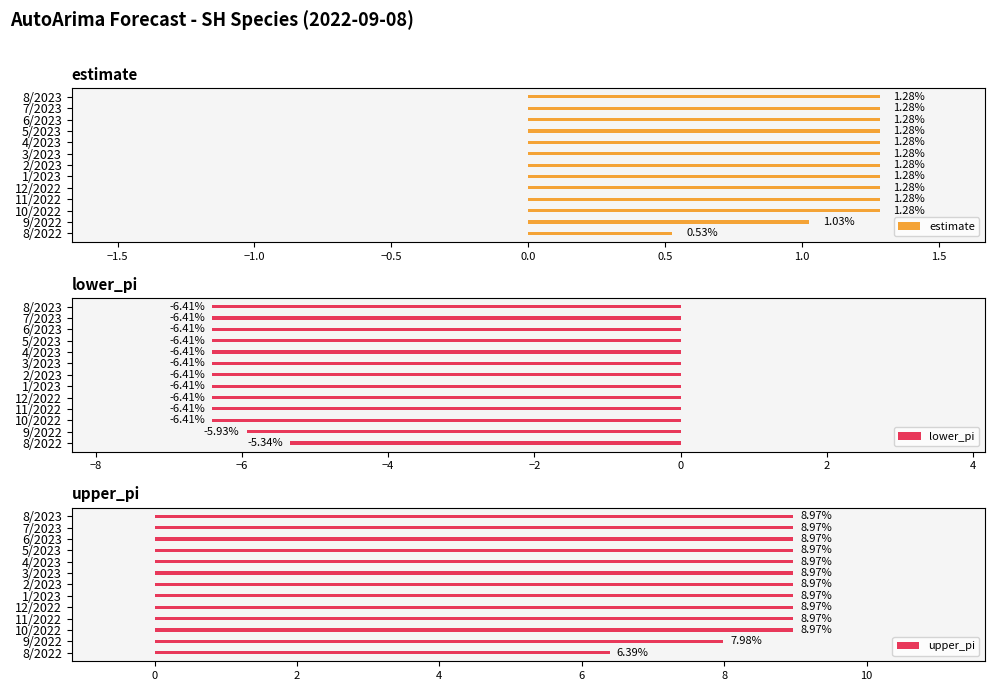

What is the sum of the estimate values at 2/2023 and 12/2022?

2.6